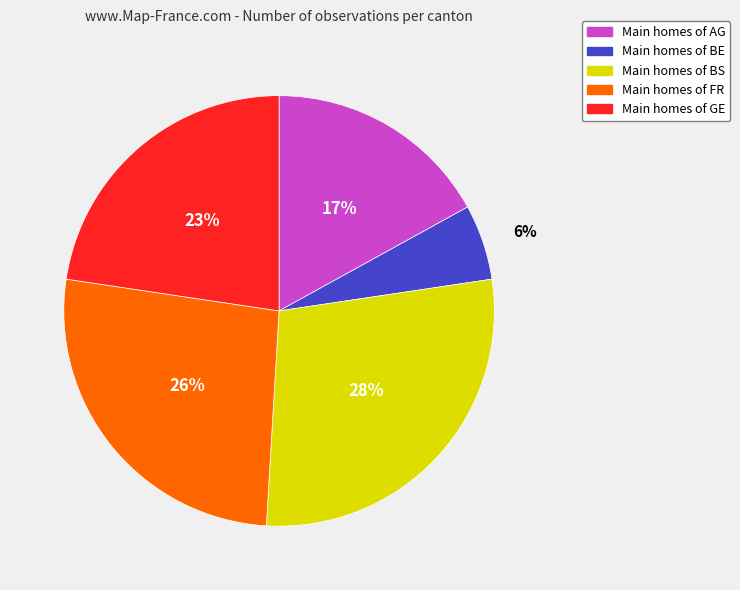

To the nearest percent, what is the average slice percentage?

20%